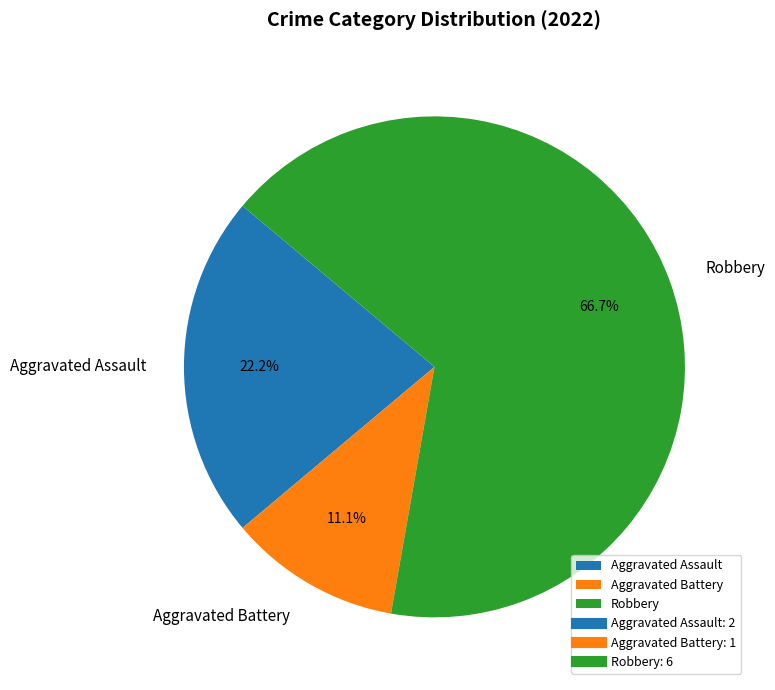

To the nearest percent, what portion does Aggravated Assault represent?

22%